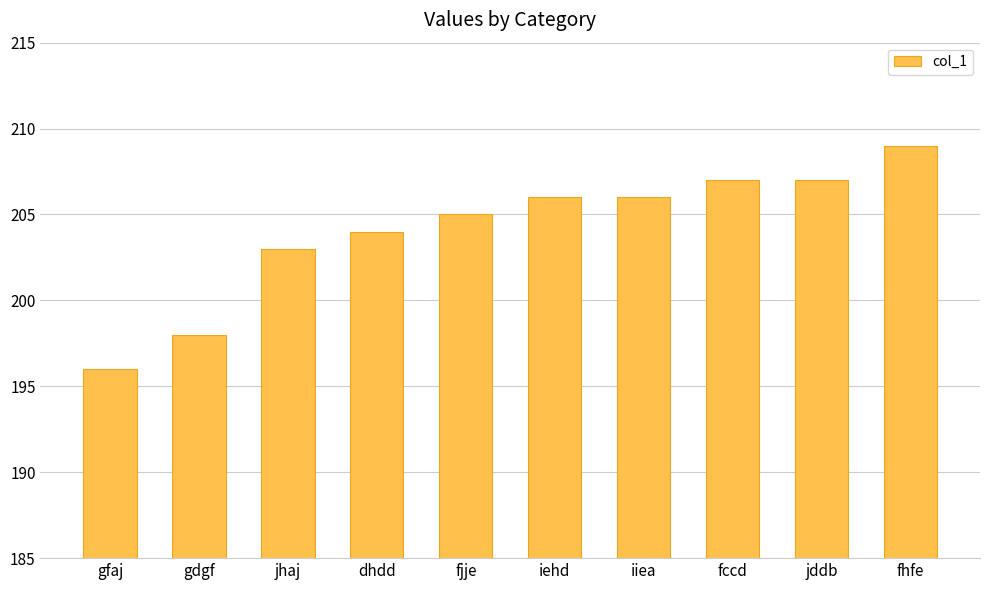

Reading left to right, list all the values displayed in this chart.

196	198	203	204	205	206	206	207	207	209